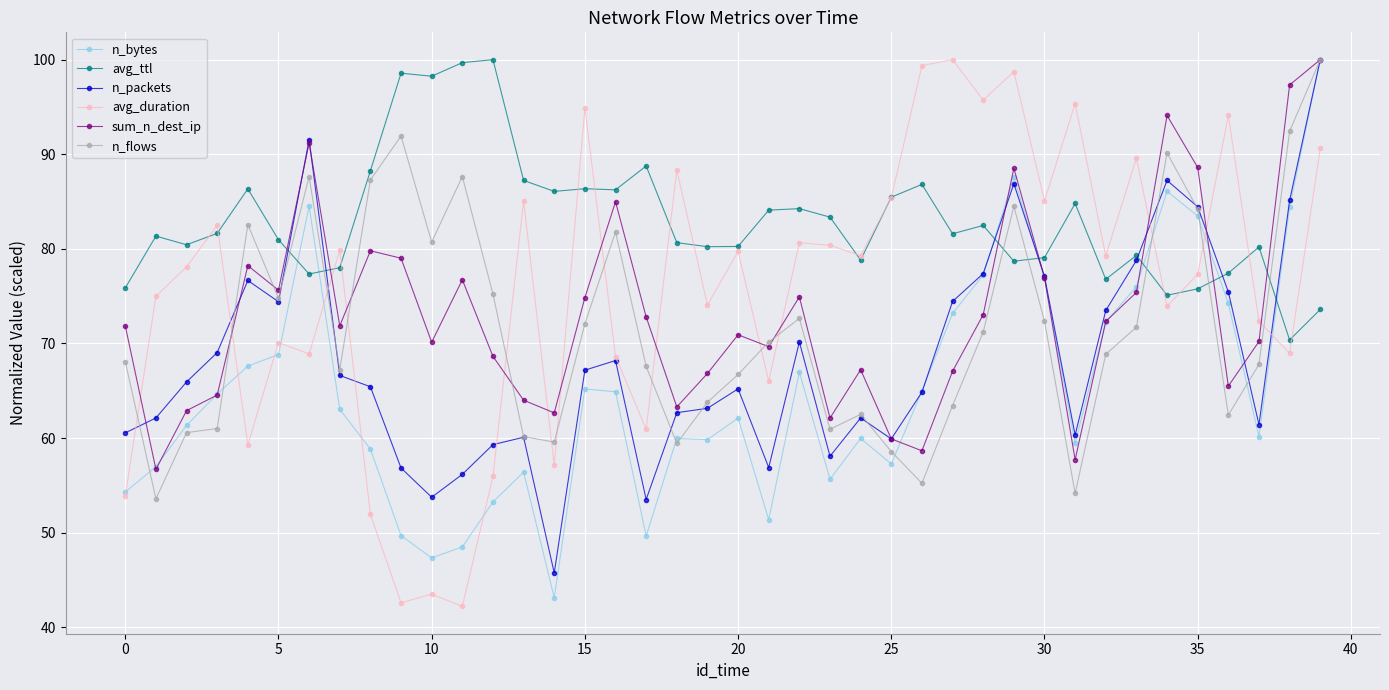

True or false: avg_ttl has more than 2 points higher than both neighbors.

True